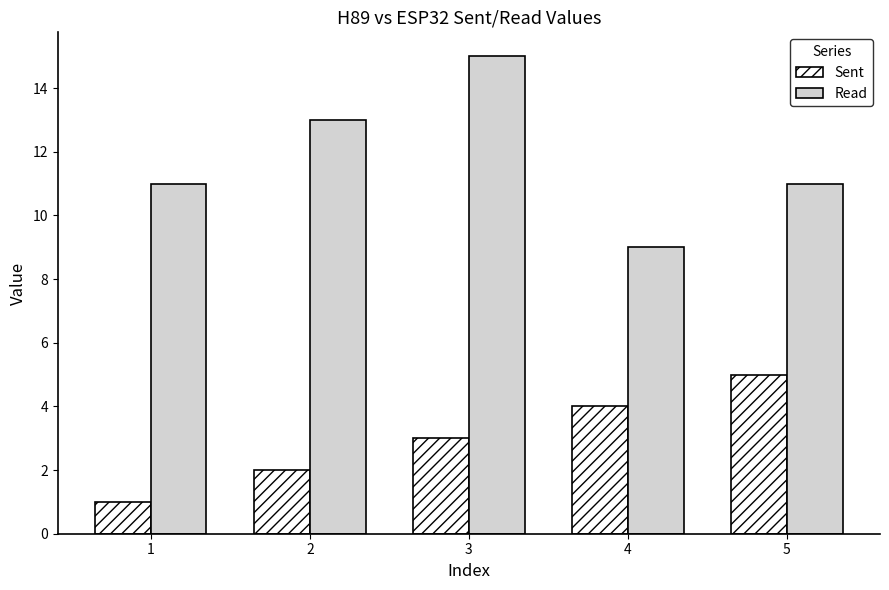

What is the difference between the highest and lowest values at 5?

6